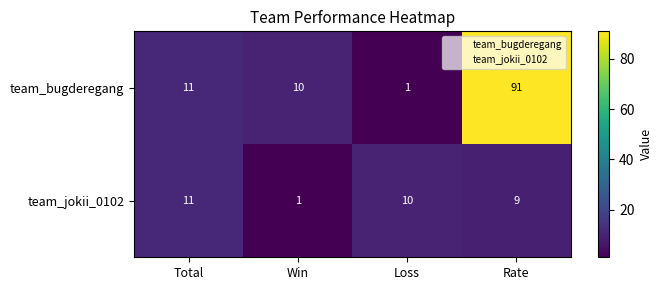

At which label is team_bugderegang closest to 46?

Total